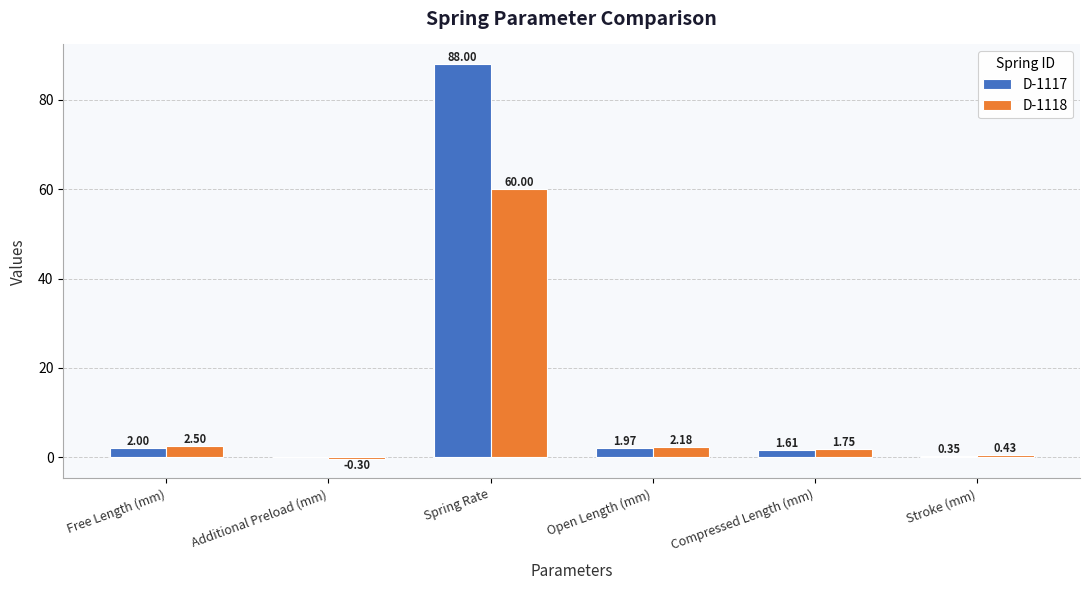

Which series has the largest total across all categories?

D-1117